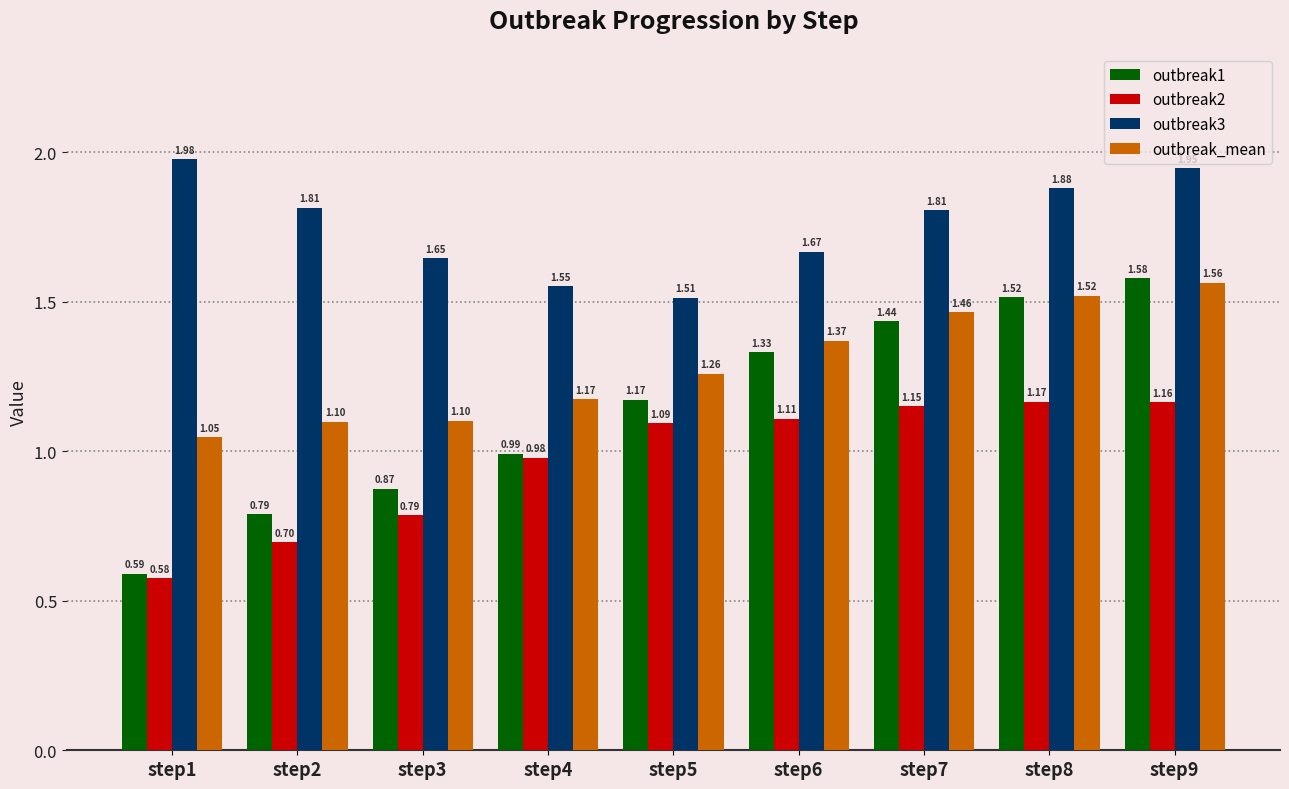

Which series has the largest total across all categories?

outbreak3